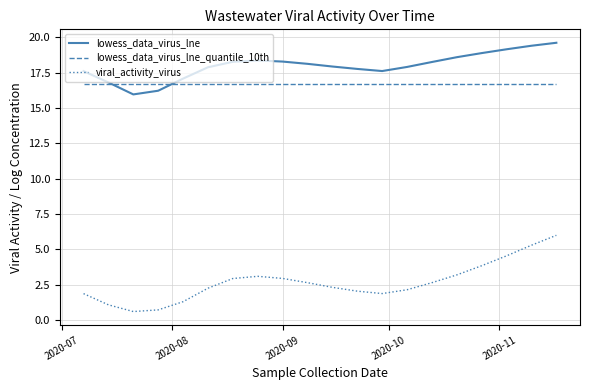

True or false: lowess_data_virus_lne and viral_activity_virus cross at least once.

False